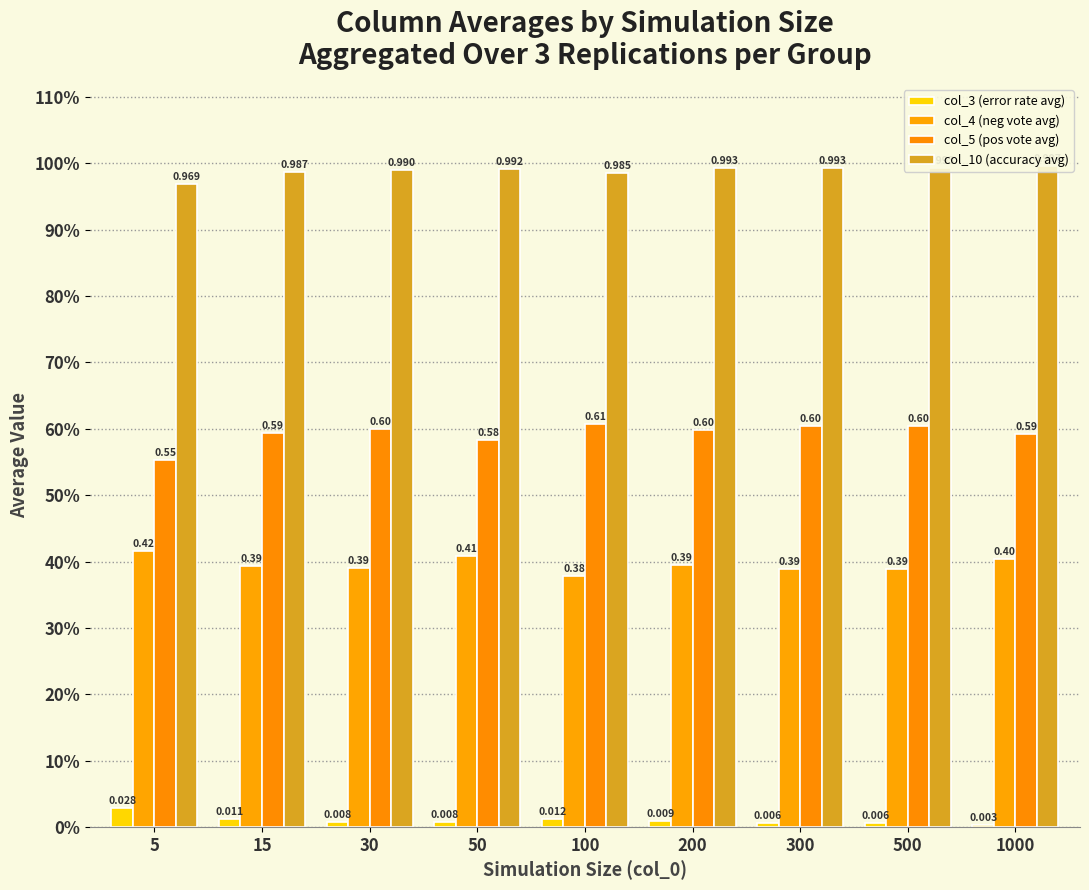

Count the col_3 (error rate avg) values in the range 0 to 1.

9